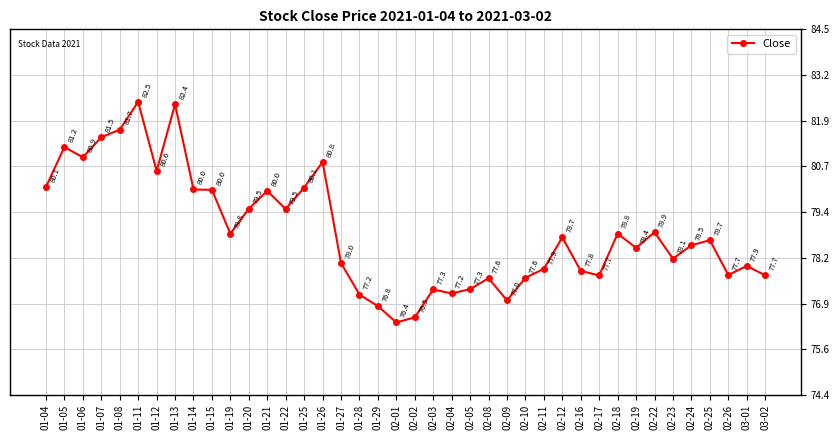

What is the ratio of the value at 01-05 to the value at 02-24?

1.0